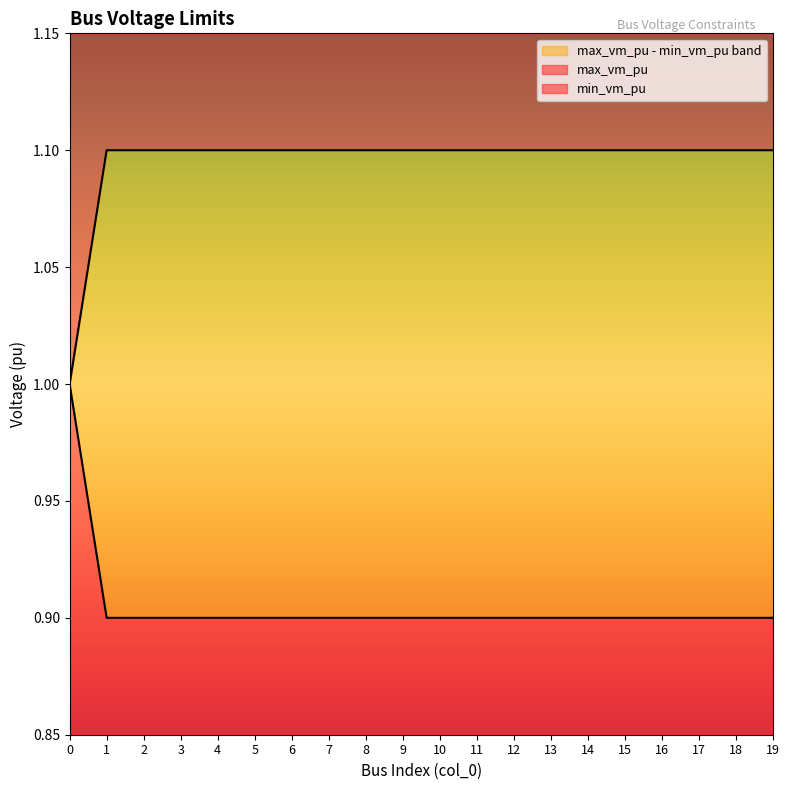

Does the chart display data point markers on the line(s)?

No